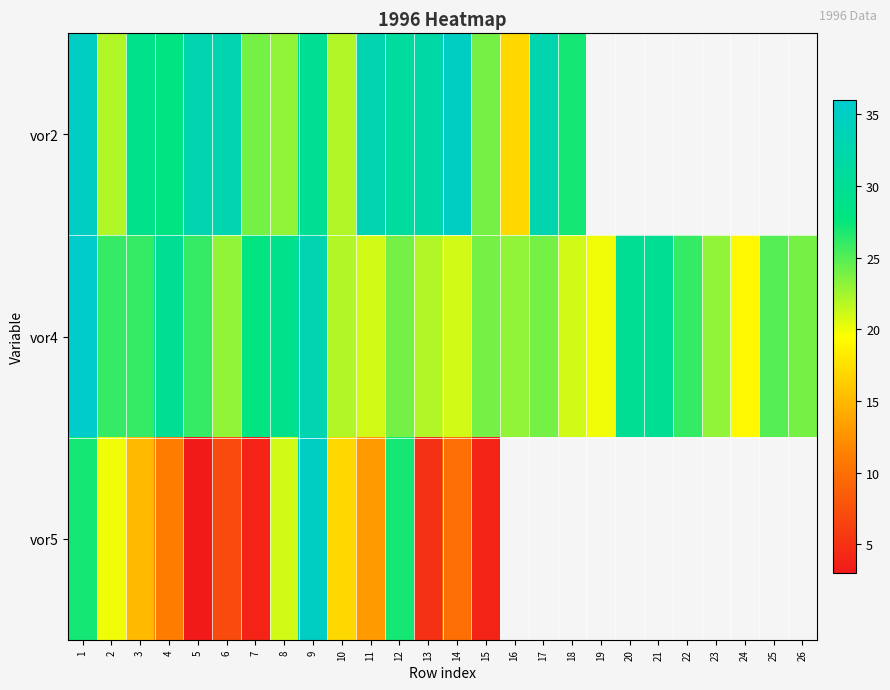

At which label is vor4 closest to 27?

2